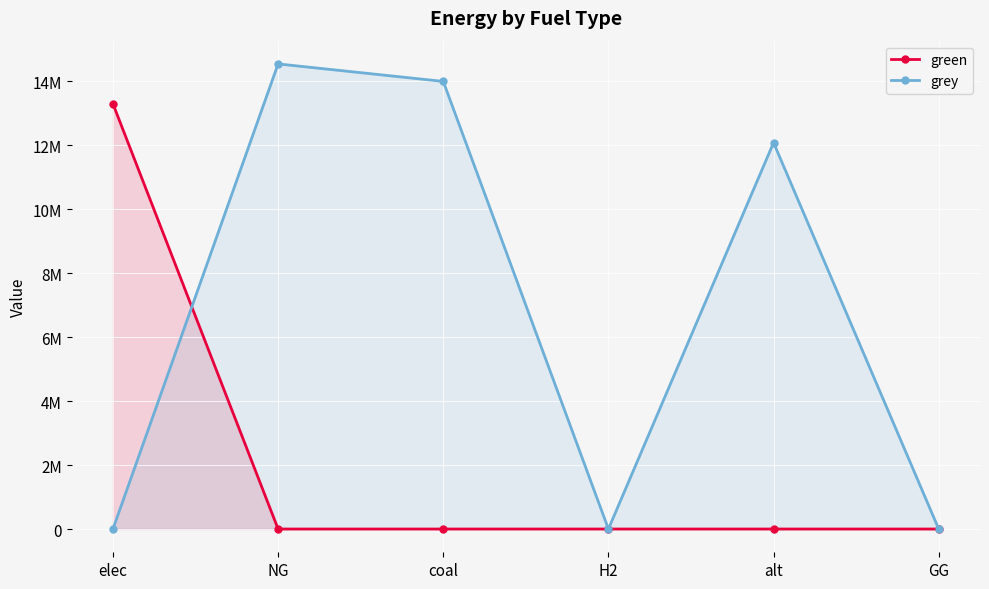

How many lines are shown in the chart?

2